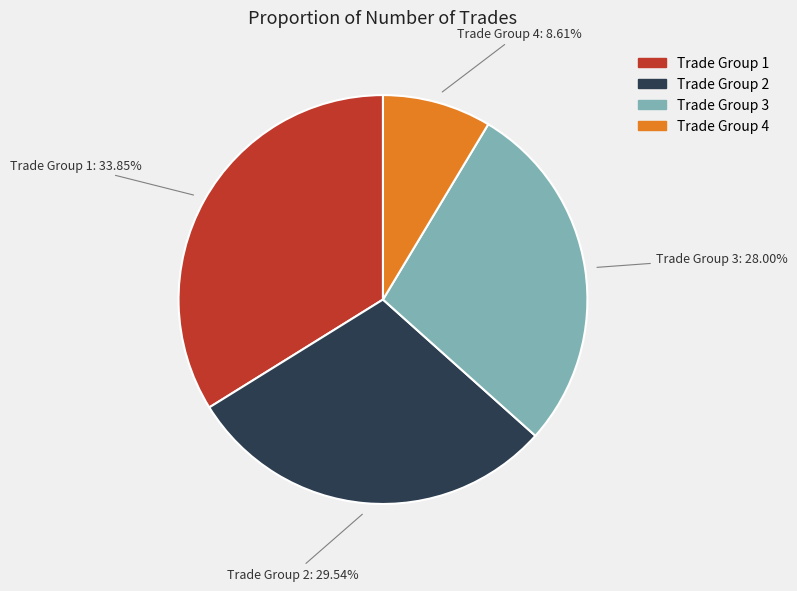

Is there a majority slice in this chart?

No